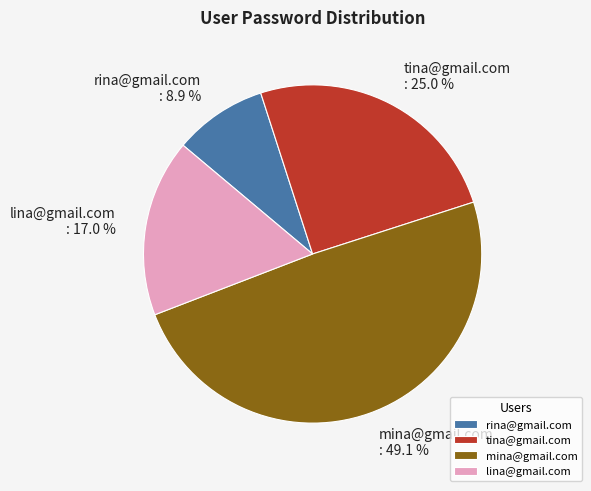

Does any single category account for the majority?

No